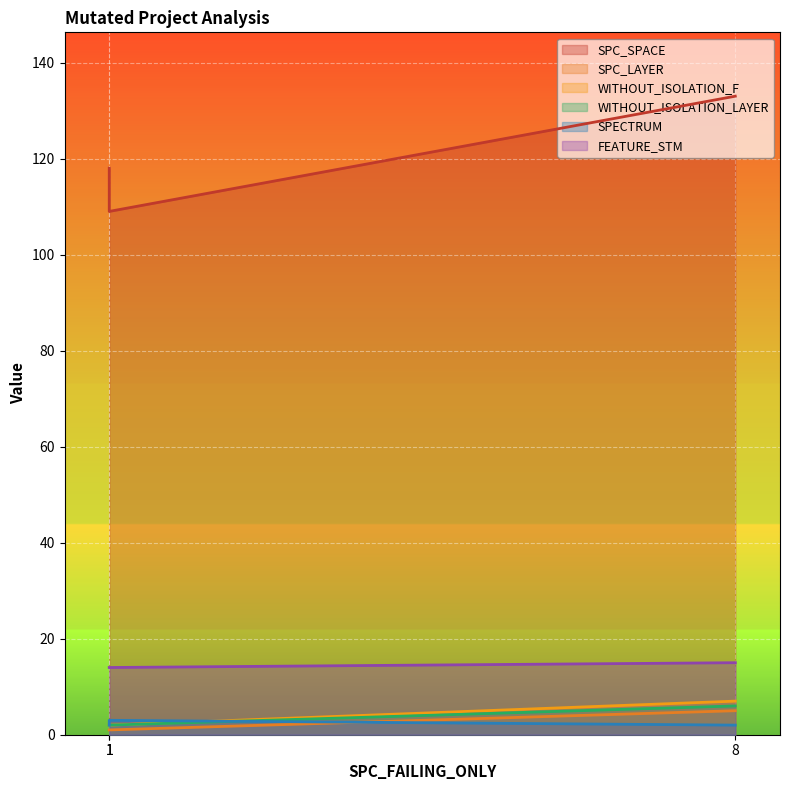

Rank the series by their maximum value, from highest to lowest.

SPC_SPACE, FEATURE_STM, WITHOUT_ISOLATION_F, WITHOUT_ISOLATION_LAYER, SPC_LAYER, SPECTRUM